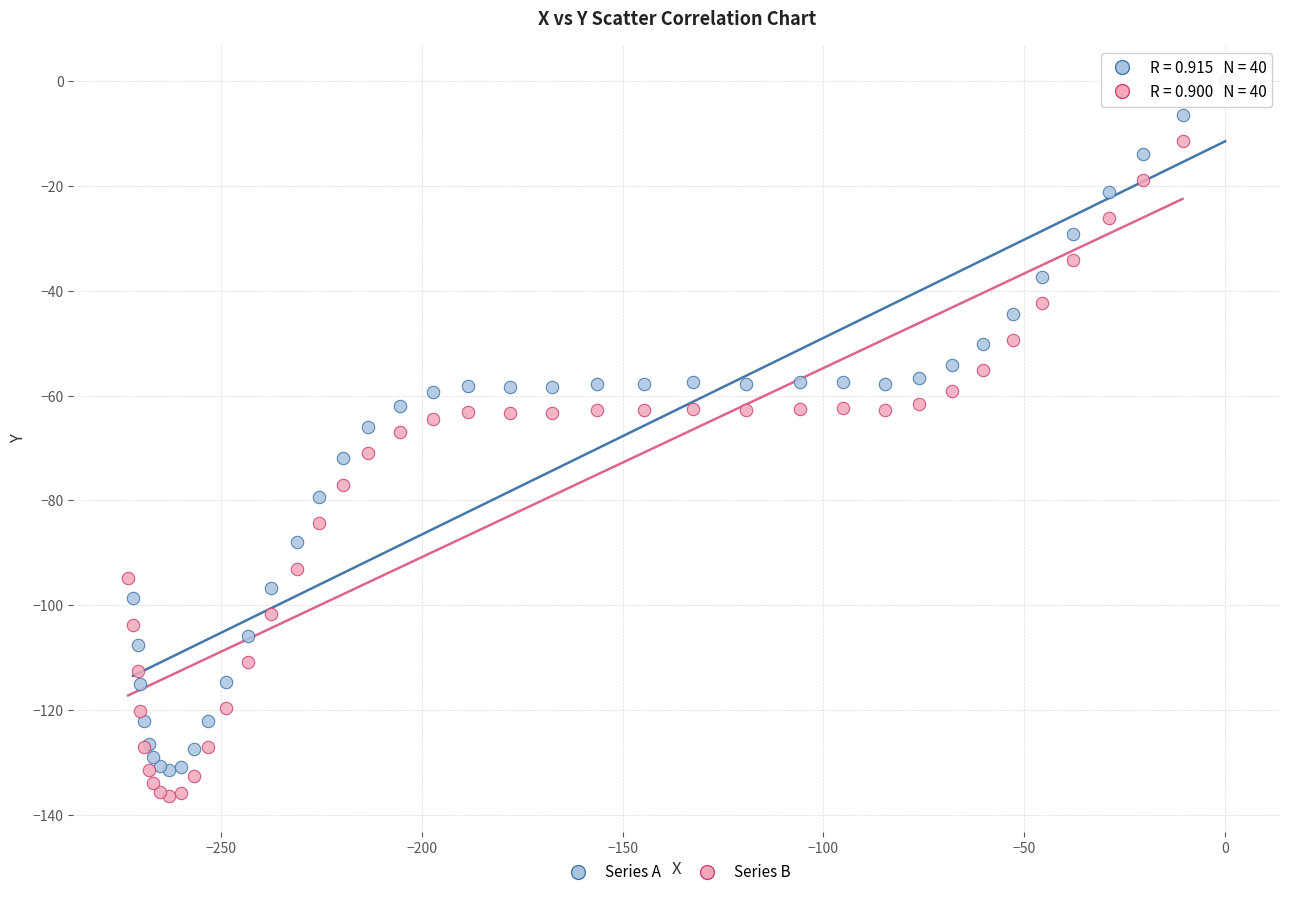

Which series has the largest Y range (max minus min)?

Series A